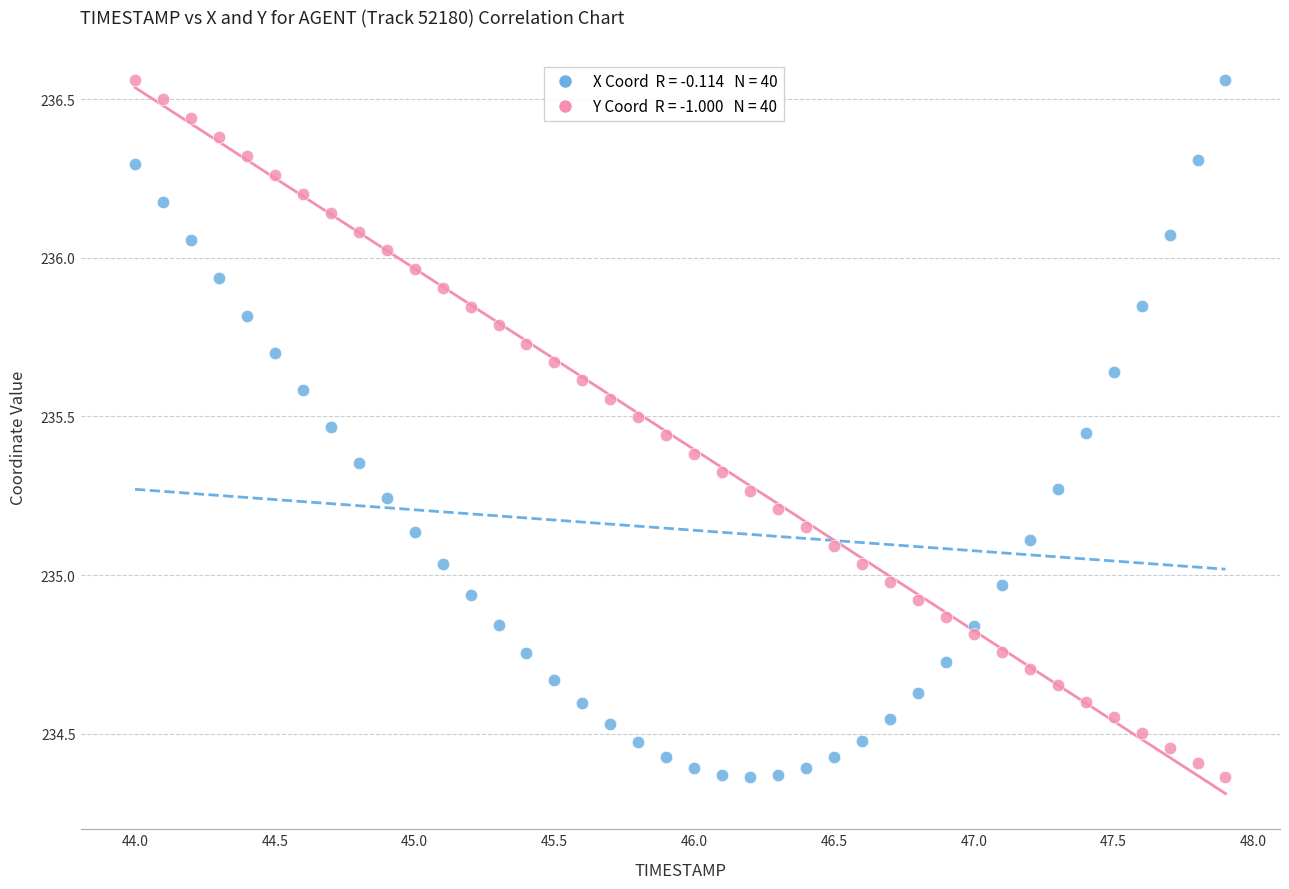

Across all data points, what is the range of Y values (max minus min)?

2.2